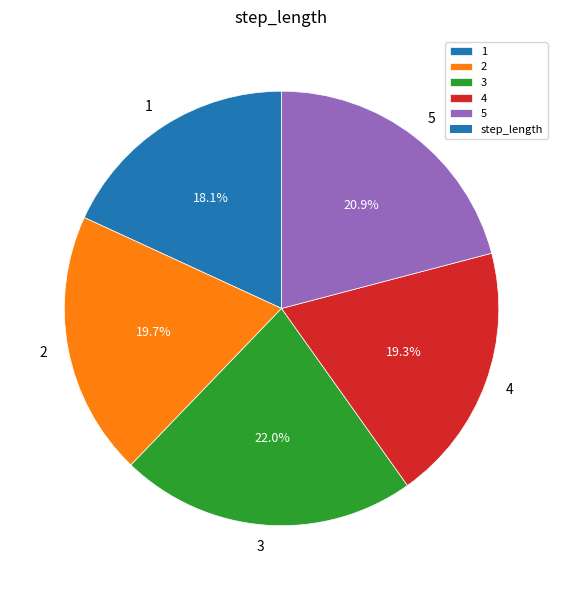

To the nearest percent, what percentage of the pie is 5?

21%